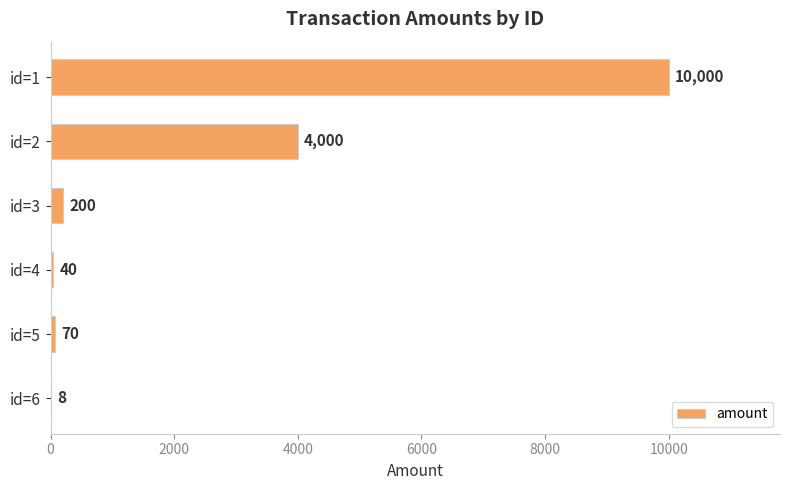

Does the chart contain stacked bars?

No